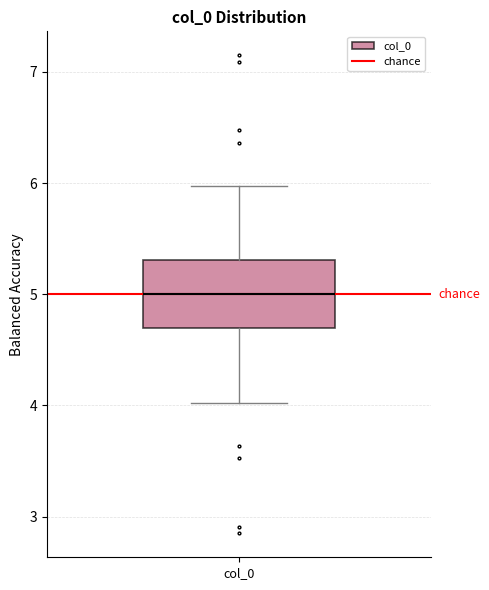

Transcribe this box plot: give where the median line is, the range the box spans, and where the two whiskers end, as read against the y-axis. The values are not printed on the chart, so give them approximately, as read against the axis.

median 5.0, box 4.7 to 5.3, whiskers 4.0 to 6.0